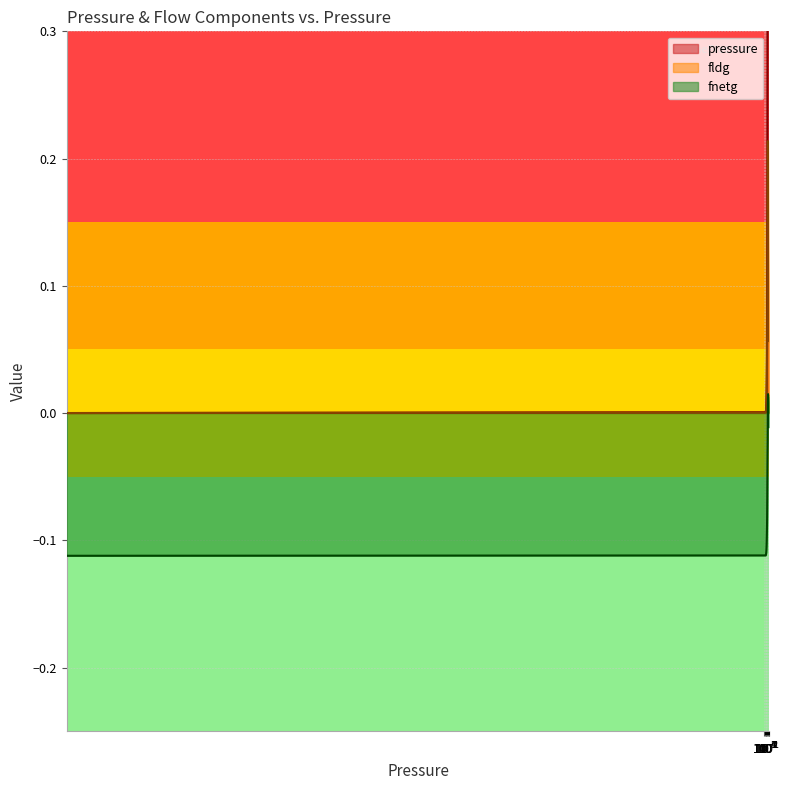

Reading right to left, what are all the values shown in this chart?

pressure: 157.1	133.3	109.5	85.8	62.0	44.2	31.5	22.5	16.0	11.4	8.1	5.8	4.1	2.9	2.1	1.5	1.1	0.8	0.5	0.4	0.3	0.2	0.1	0.1	0.1	0.1	0.0	0.0	0.0	0.0	0.0	0.0	0.0	0.0	0.0	0.0	0.0	0.0	0.0	0.0
fldg: 0.1	0.1	0.1	0.1	0.1	0.1	0.1	0.1	0.1	0.1	0.1	0.2	0.2	0.2	0.2	0.2	0.2	0.2	0.2	0.2	0.1	0.1	0.1	0.1	0.0	0.0	0.0	0.0	0.0	0.0	0.0	0.0	0.0	0.0	0.0	0.0	0.0	0.0	0.0	0.0
fnetg: -0.0	-0.0	-0.0	0.0	0.0	0.0	0.0	0.0	0.0	0.0	0.0	0.0	0.0	0.0	0.0	0.0	0.0	-0.0	-0.0	-0.0	-0.0	-0.1	-0.1	-0.1	-0.1	-0.1	-0.1	-0.1	-0.1	-0.1	-0.1	-0.1	-0.1	-0.1	-0.1	-0.1	-0.1	-0.1	-0.1	-0.1